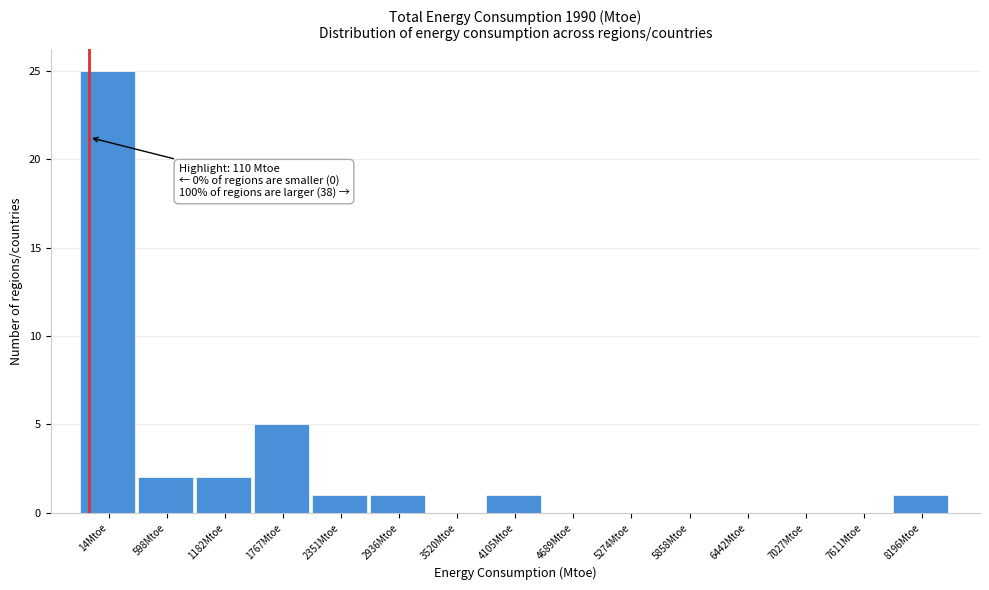

Reading left to right, what are all the values shown in this chart?

14Mtoe=25	598Mtoe=2	1182Mtoe=2	1767Mtoe=5	2351Mtoe=1	2936Mtoe=1	3520Mtoe=0	4105Mtoe=1	4689Mtoe=0	5274Mtoe=0	5858Mtoe=0	6442Mtoe=0	7027Mtoe=0	7611Mtoe=0	8196Mtoe=1